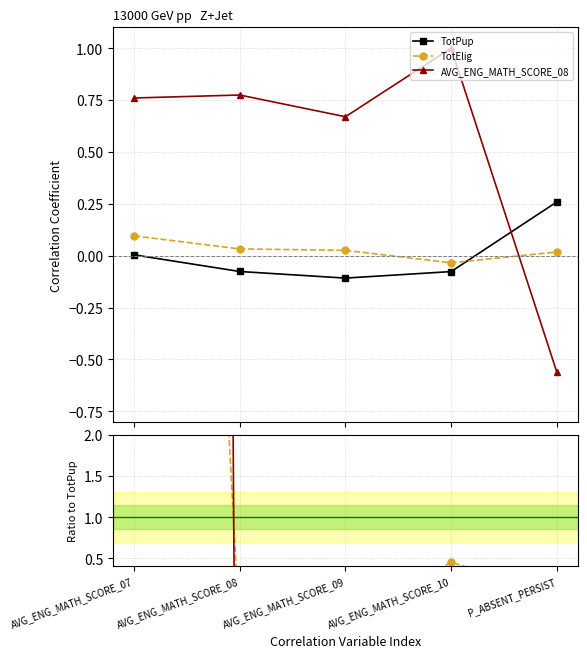

The value of AVG_ENG_MATH_SCORE_08 at AVG_ENG_MATH_SCORE_09 is -9.9. True or false?

False